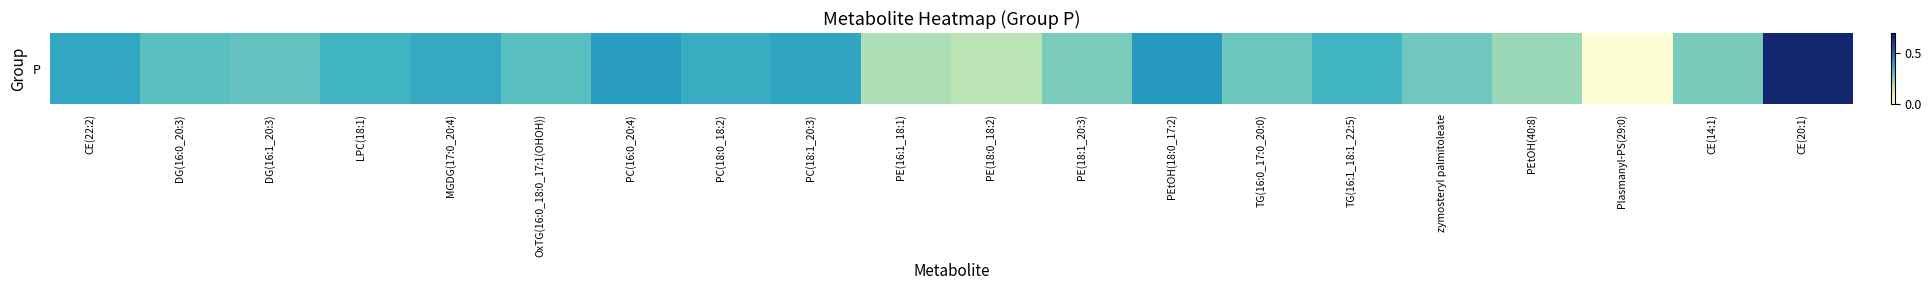

Reading right to left, list all the values displayed in this chart.

0.7	0.3	0.0	0.2	0.3	0.4	0.3	0.4	0.3	0.2	0.2	0.4	0.4	0.4	0.3	0.4	0.3	0.3	0.3	0.4